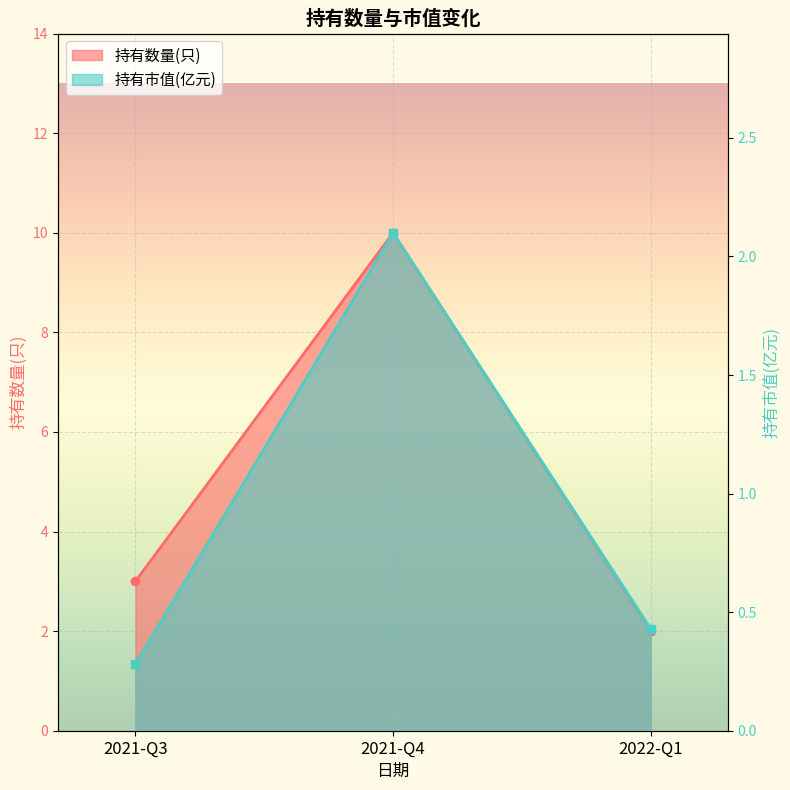

Which category has the highest value in the 持有数量(只) series?

2021-Q4